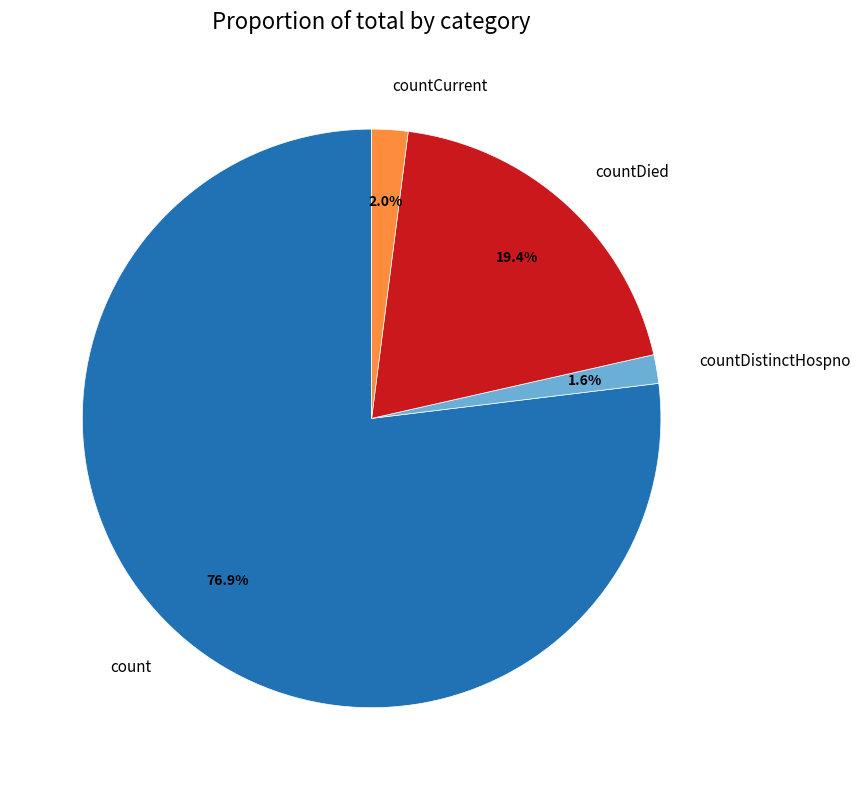

Between countDistinctHospno and countDied, which is larger?

countDied